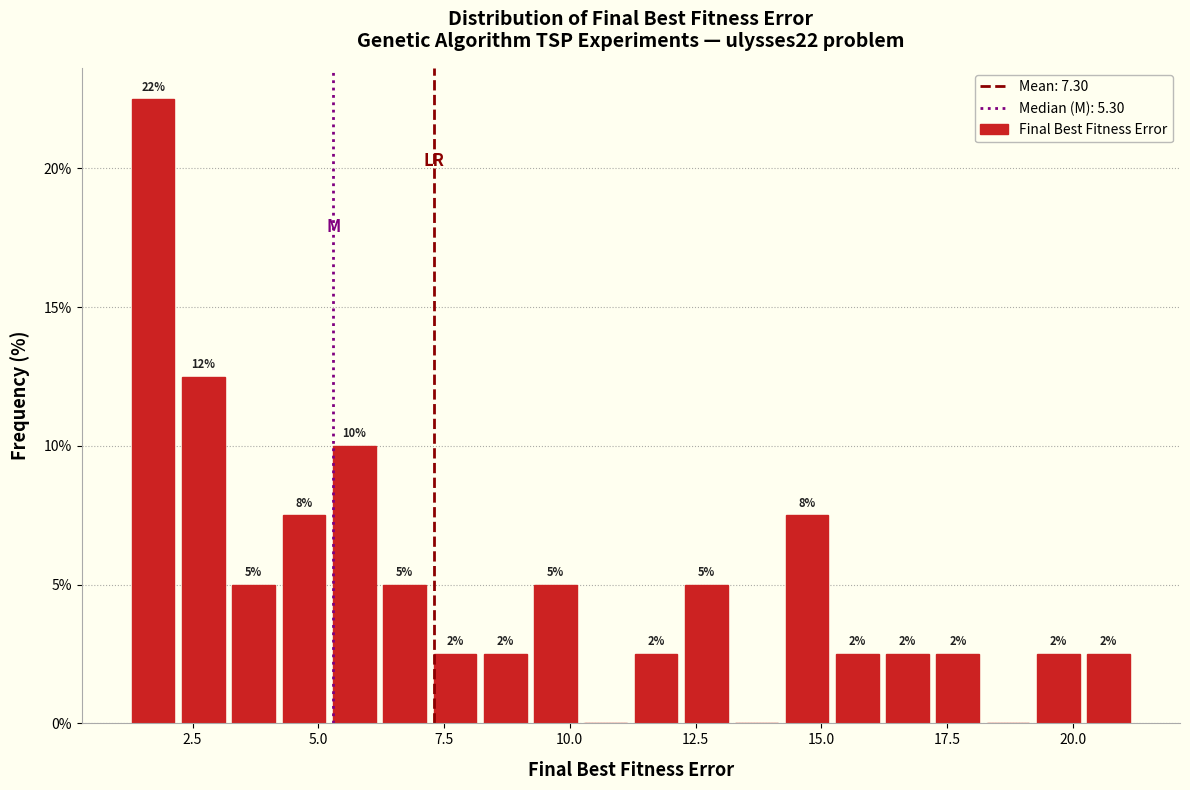

Read against the x-axis, roughly where is the centre of the tallest bar?

1.5